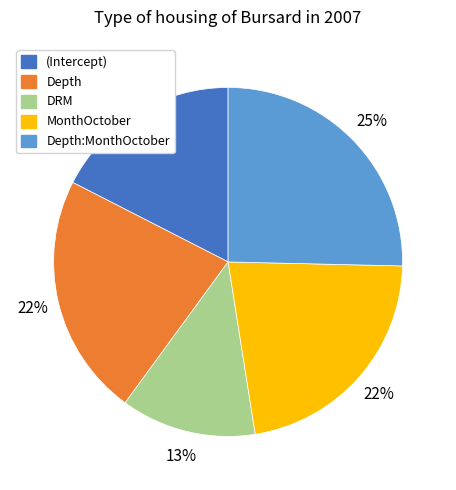

Which slice is the smallest?

DRM